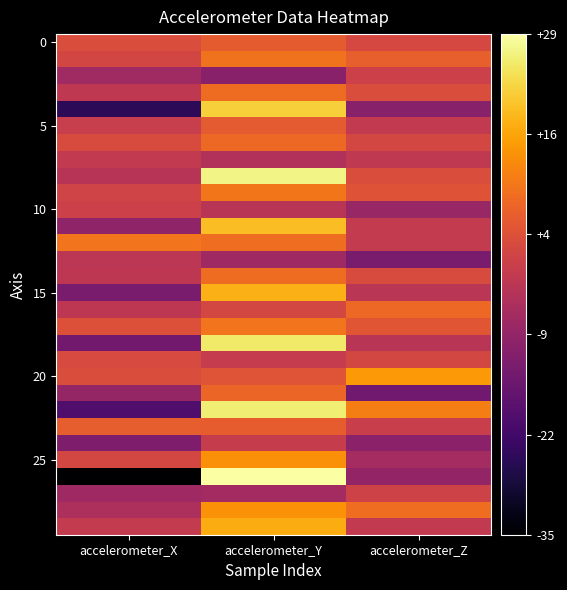

How many data points does each series have?

3